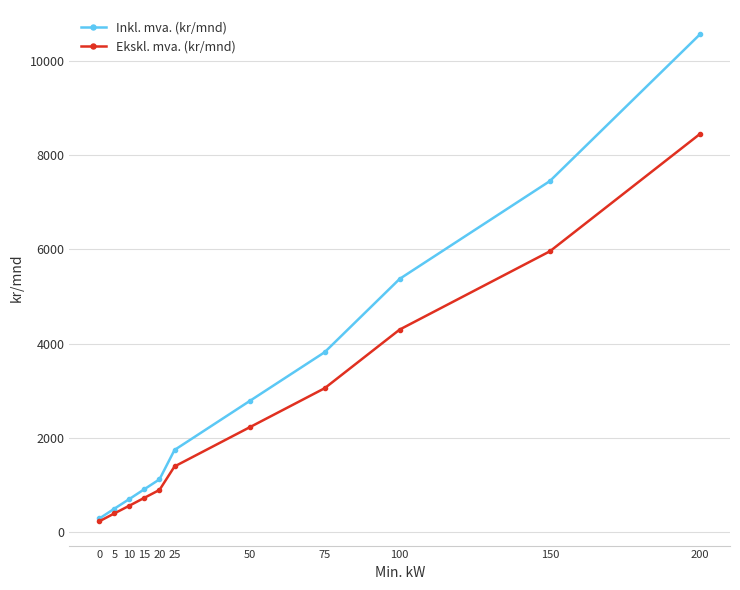

Which series has the largest range (max minus min)?

Inkl. mva. (kr/mnd)